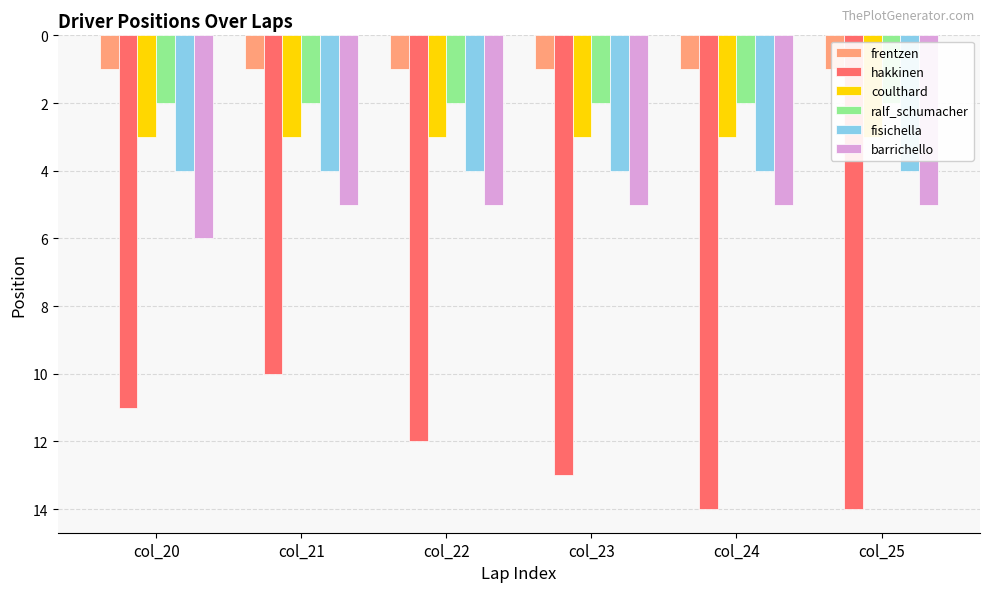

Reading right to left, what are all the values shown in this chart?

frentzen: 1	1	1	1	1	1
hakkinen: 14	14	13	12	10	11
coulthard: 3	3	3	3	3	3
ralf_schumacher: 2	2	2	2	2	2
fisichella: 4	4	4	4	4	4
barrichello: 5	5	5	5	5	6